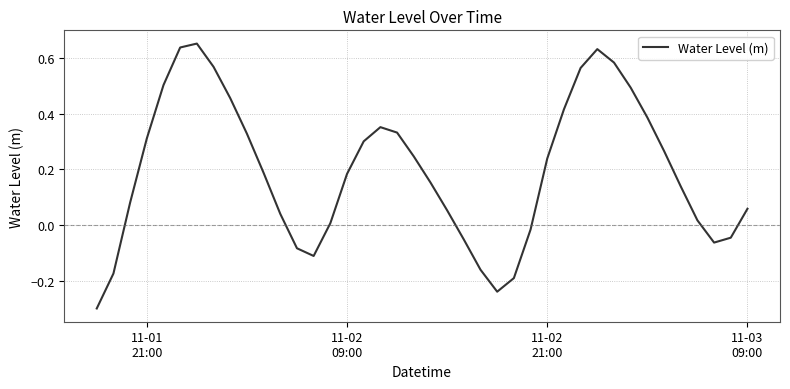

What is the minimum value shown in the chart?

-0.3